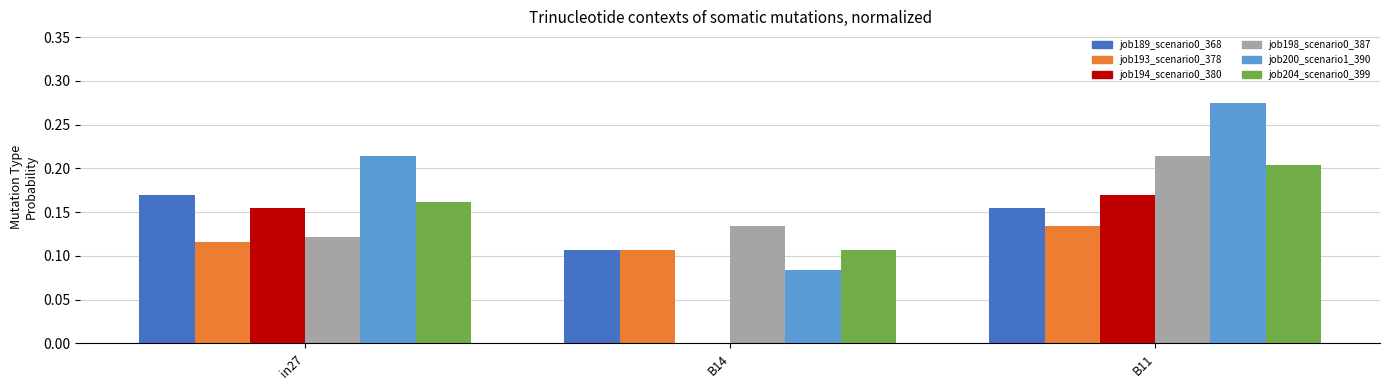

Which label corresponds to the largest value in the chart?

B11